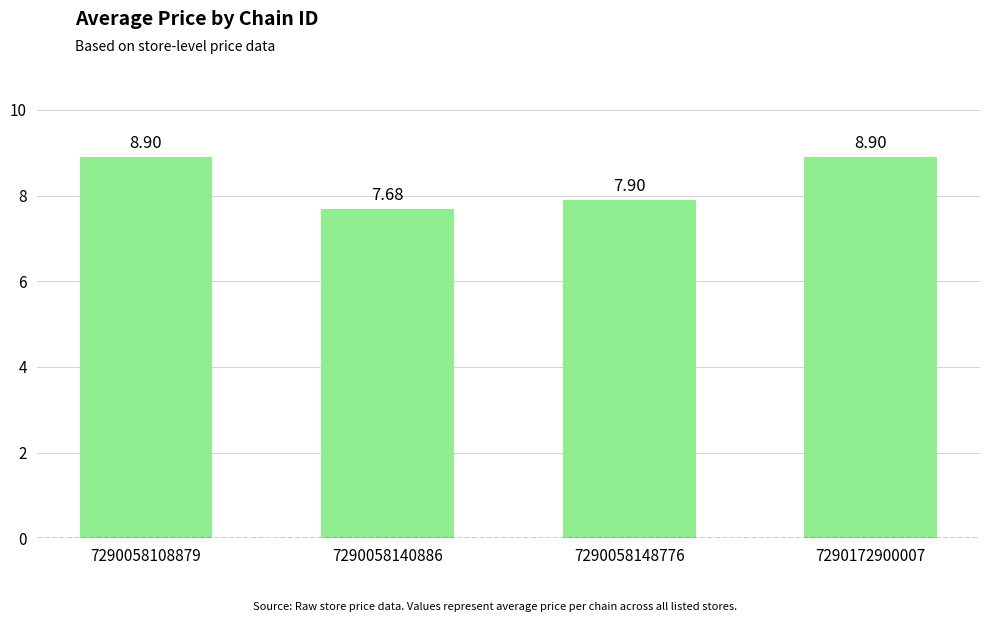

What is the value of the 3rd bar from the left?

7.9